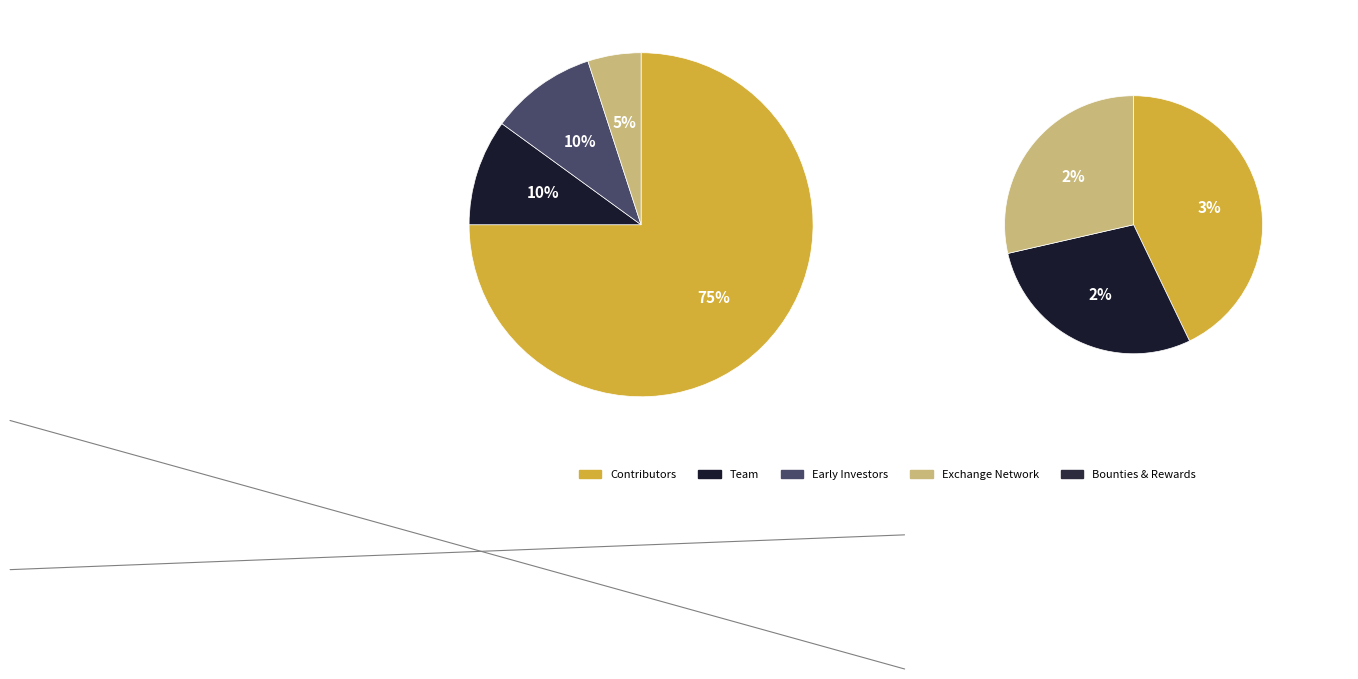

True or false: 1 accounts for 12% of the total.

False